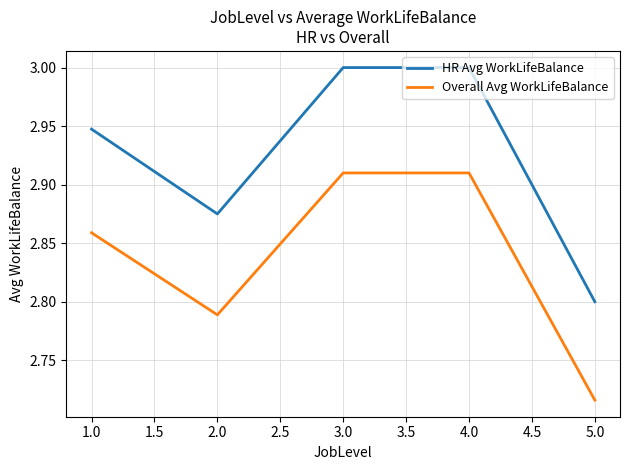

How many series are shown in this chart?

2